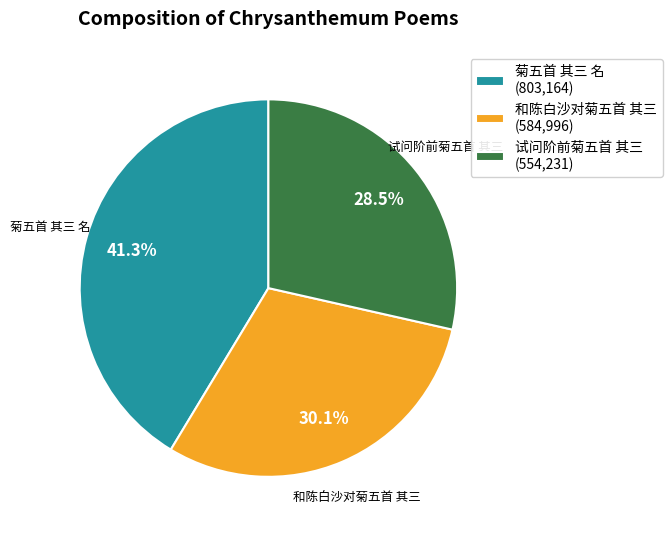

Is it true that 菊五首 其三 名 is 31% of the pie?

False